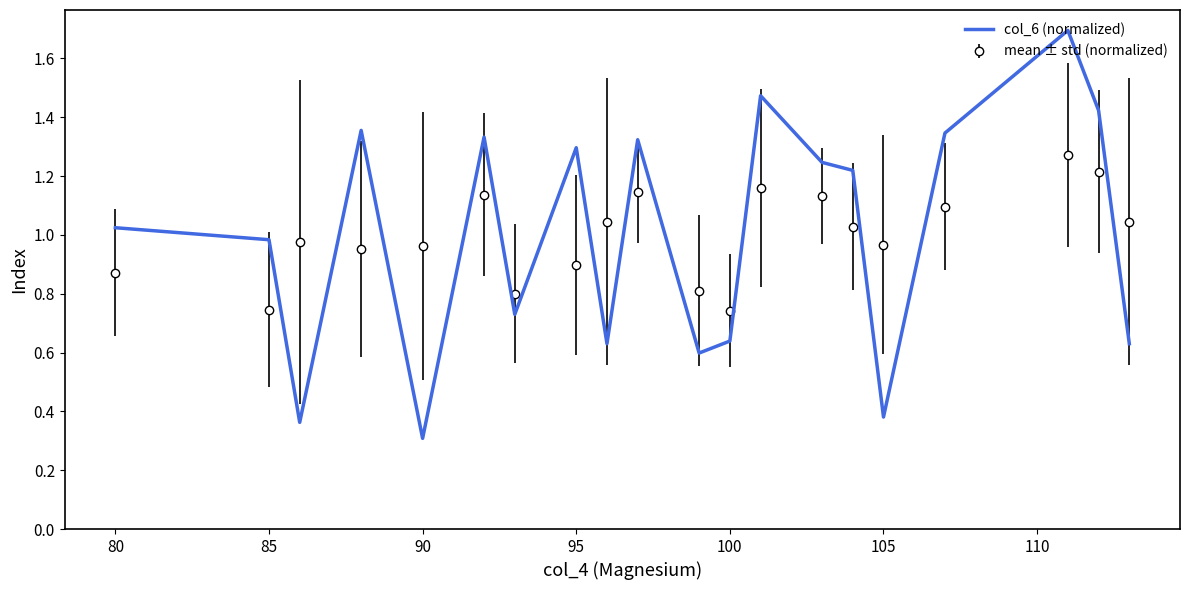

What is the minimum value shown in the chart?

0.3